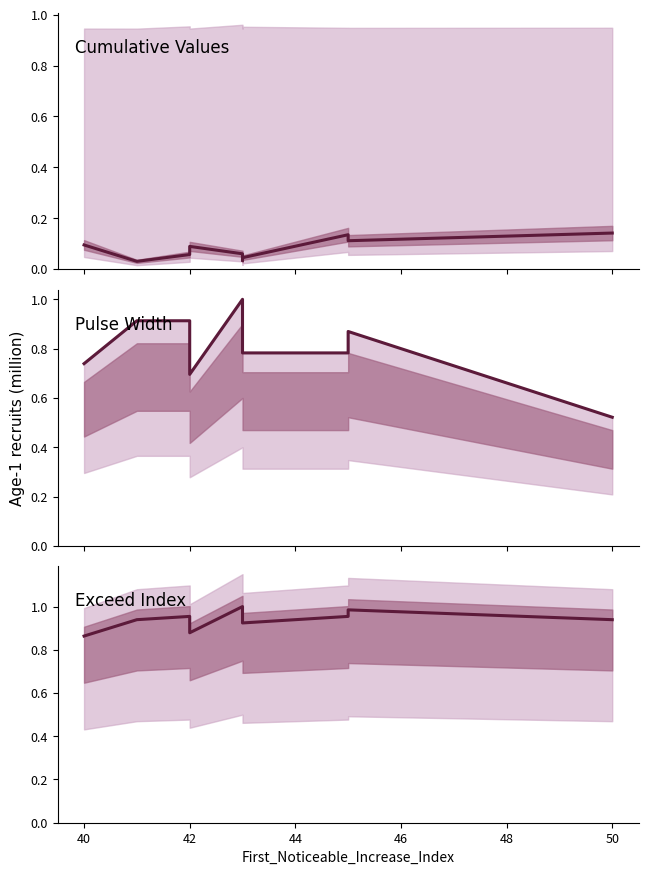

What is the total value across all series at 42?

1.9